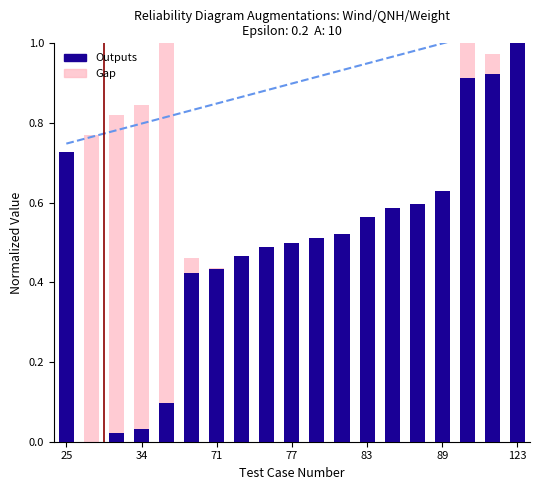

What are all the series names shown in the legend?

Outputs, Gap